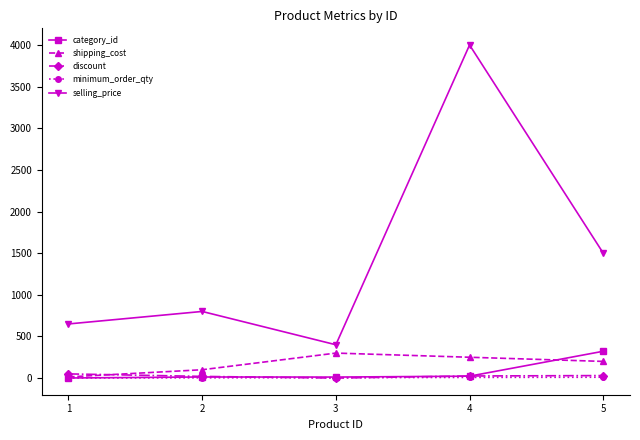

Where is selling_price nearest to the value 2200?

5